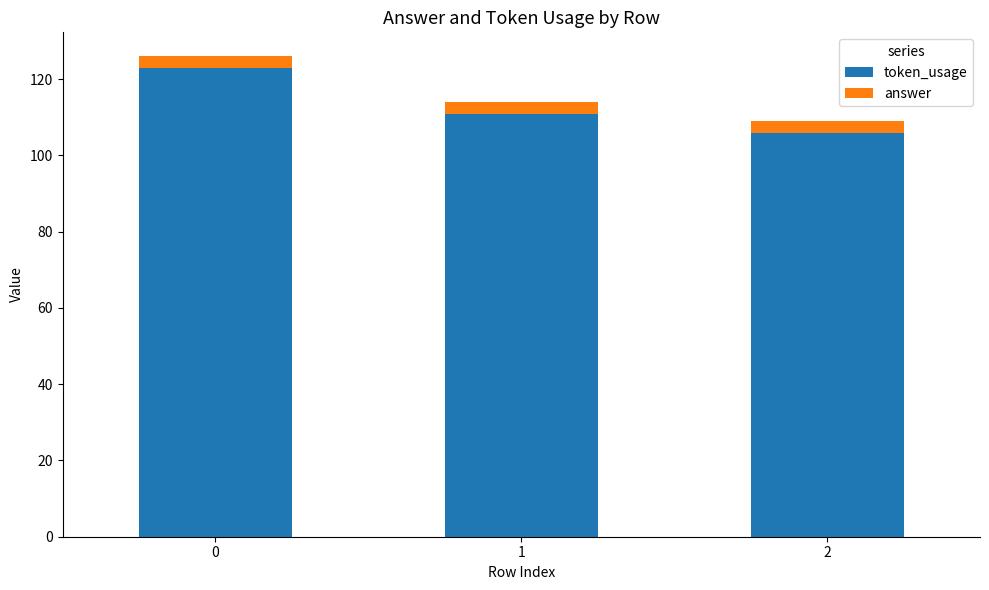

How many token_usage values are between 106 and 123?

3